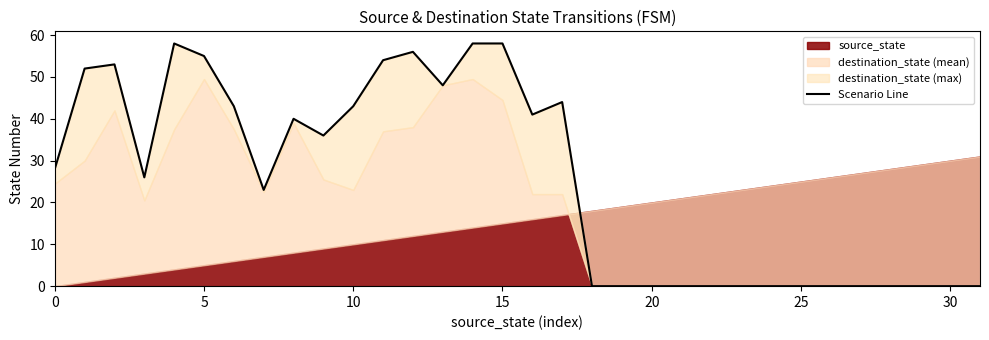

What is the maximum value shown in the chart?

58